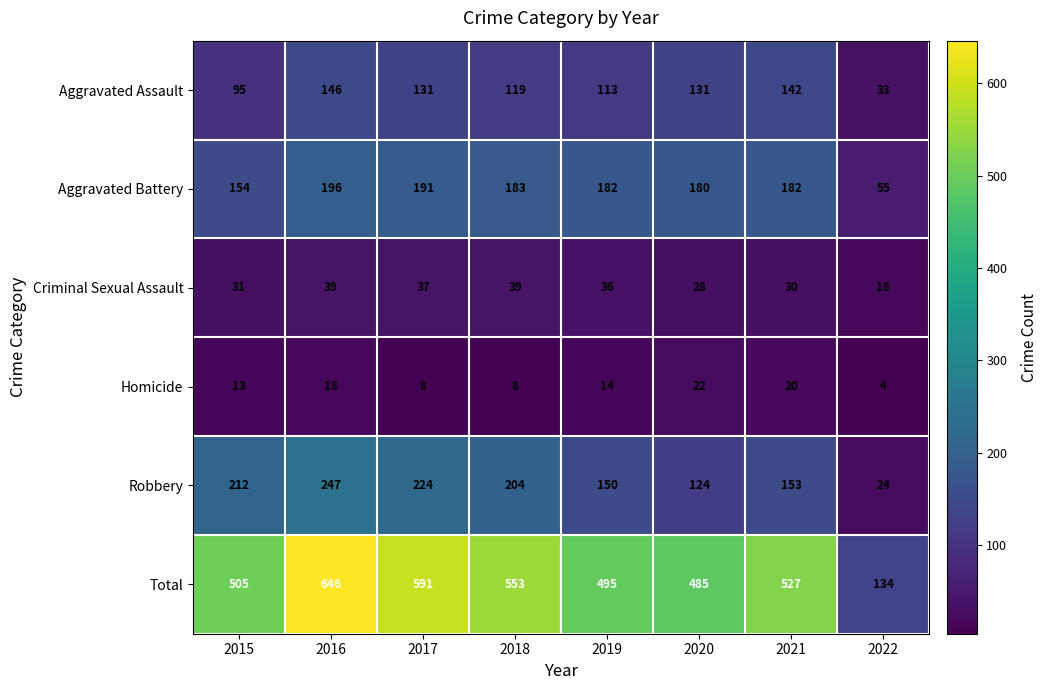

How many distinct data groups are displayed?

6